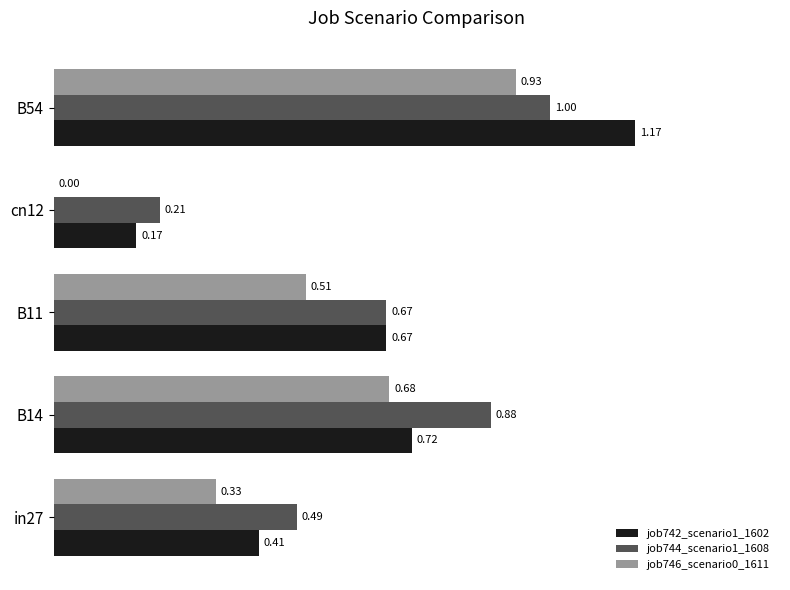

Which series changed the most between cn12 and B54?

job742_scenario1_1602